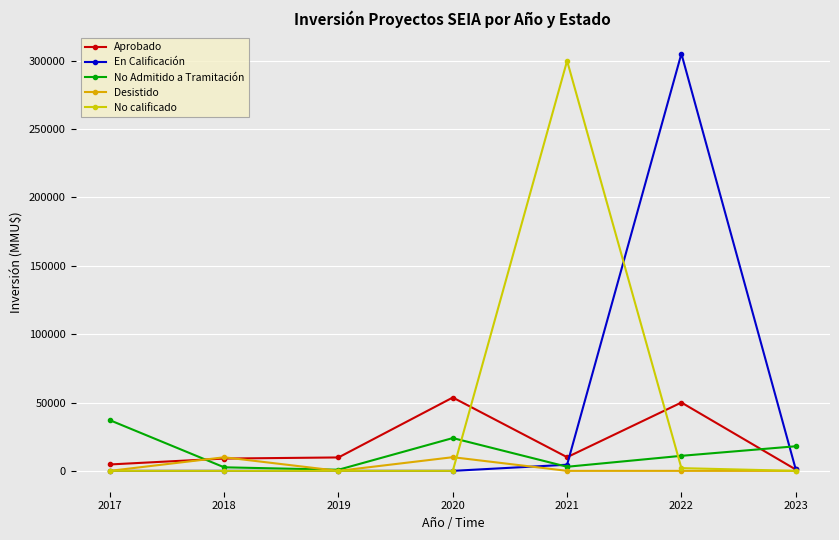

The No calificado series shows 171775 at 2017. True or false?

False